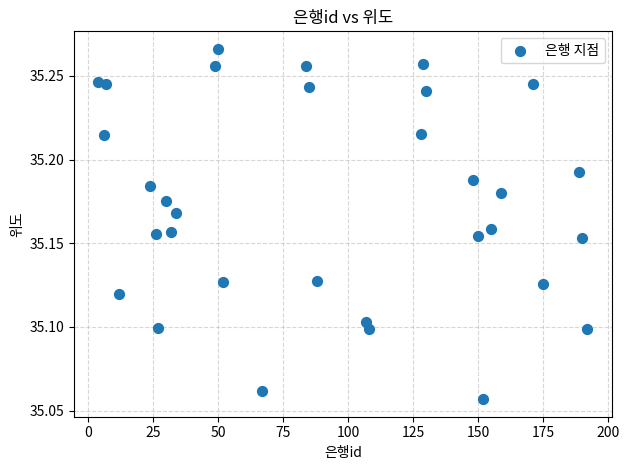

What is the range of X values (max minus min)?

188.0